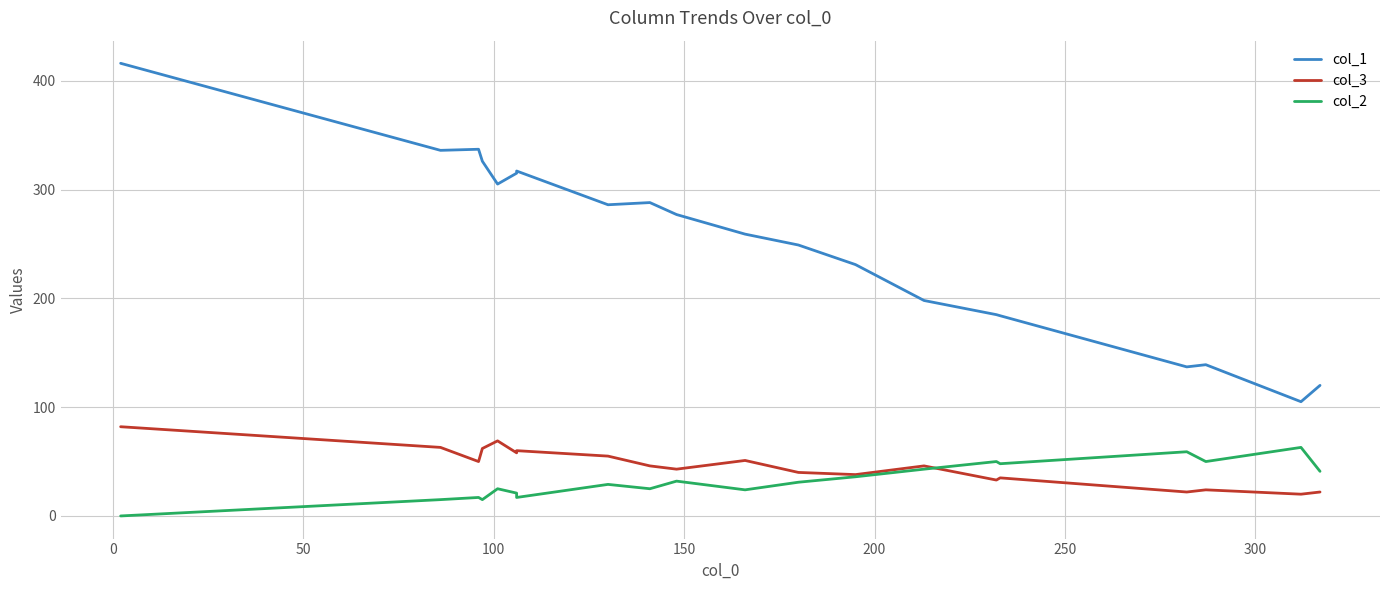

The value of col_1 at 50 is 179. True or false?

False